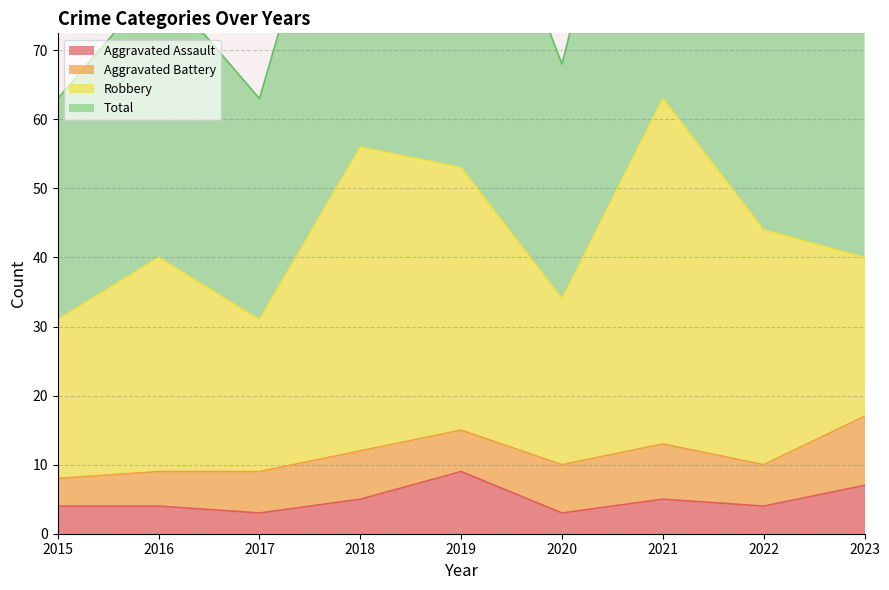

At how many categories does at least one series exceed 74?

6